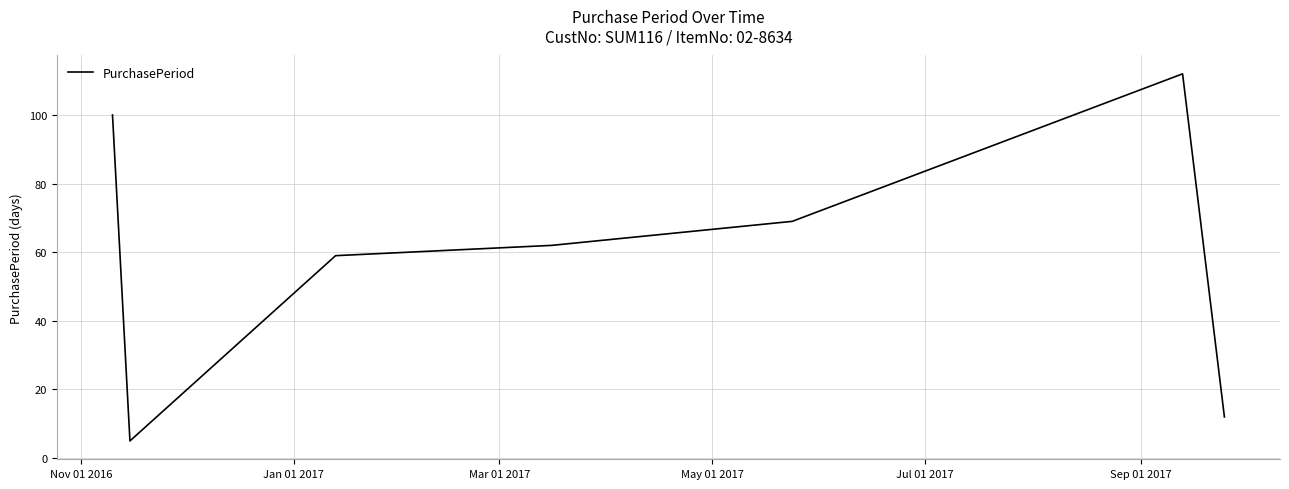

How many lines are shown in the chart?

1